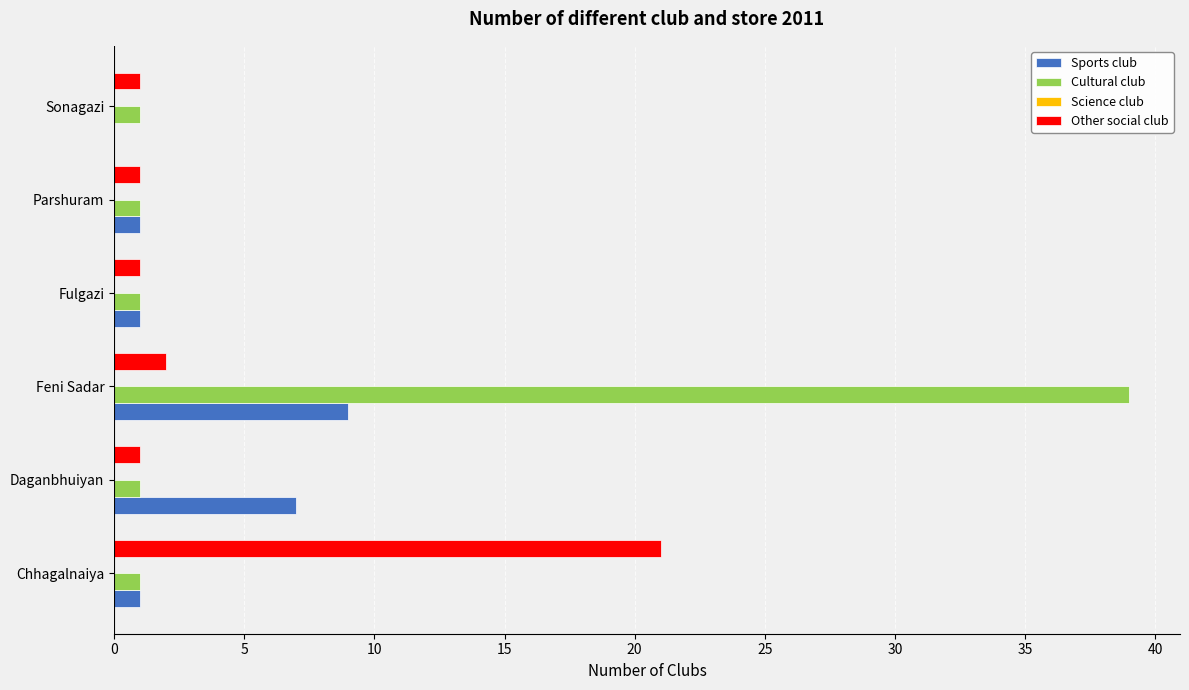

Which category has the highest value across all series?

Feni Sadar